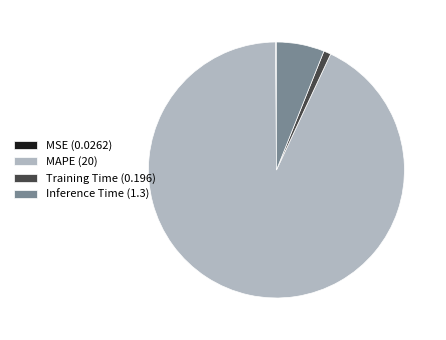

Is it true that MAPE (20) is 93% of the pie?

True